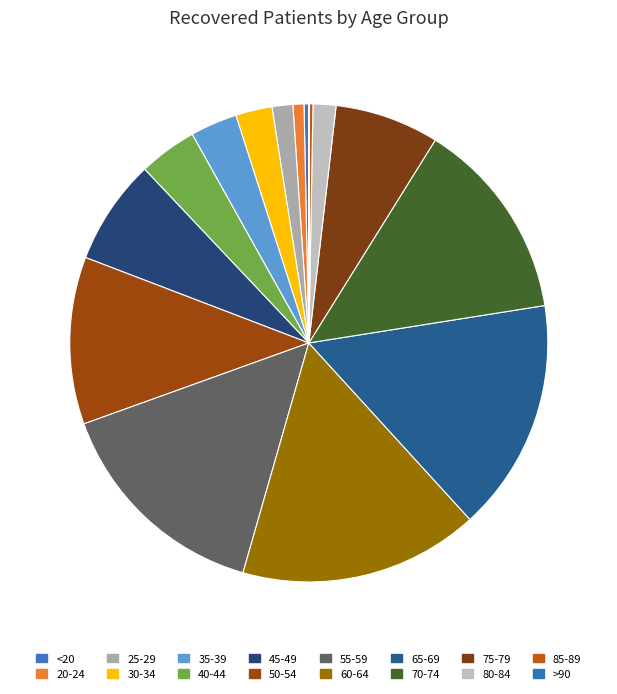

How much of the chart is everything except 75-79?

93.0%